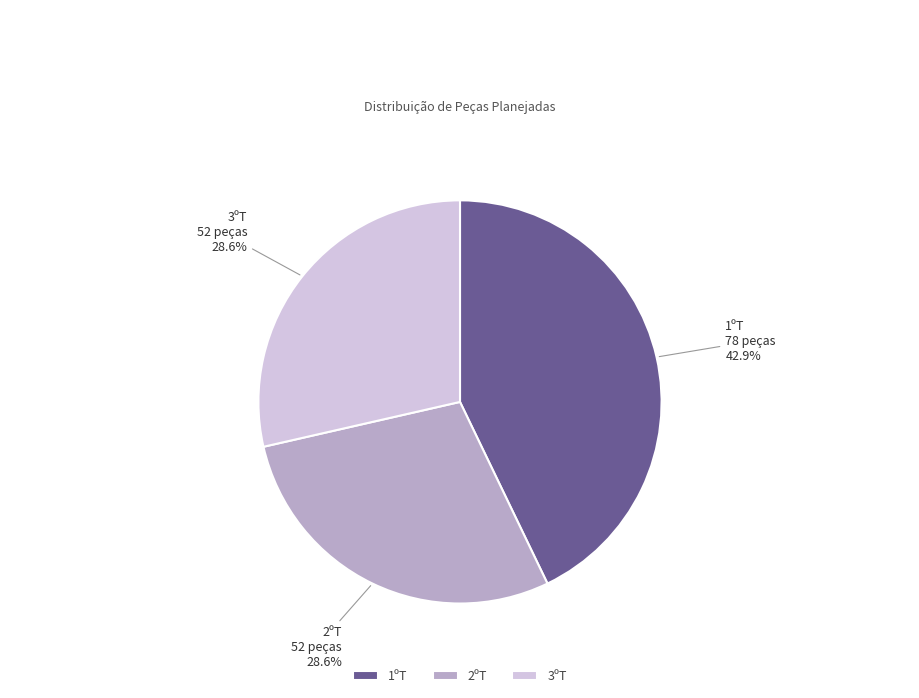

Is there a majority slice in this chart?

No